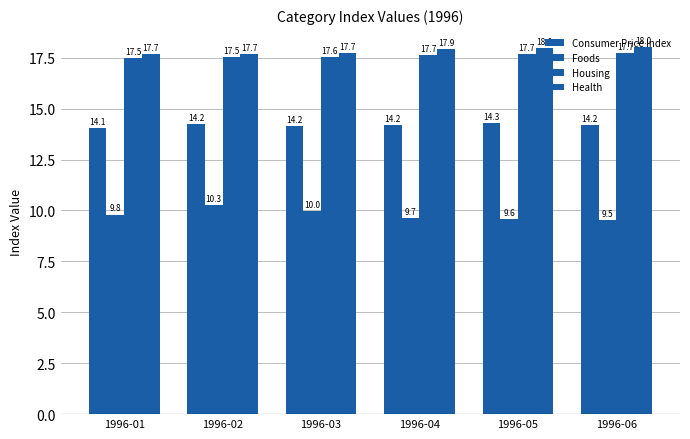

How many distinct data groups are displayed?

4